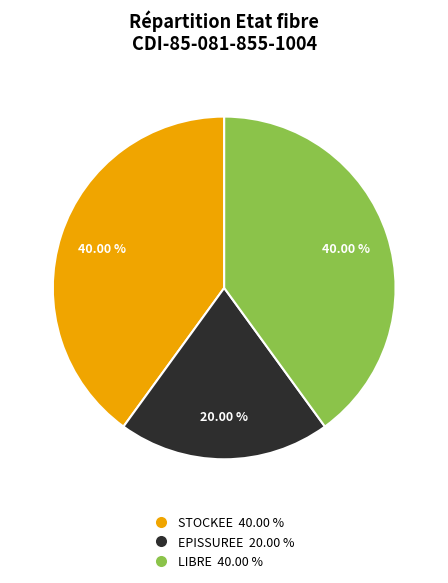

Which has a higher value, LIBRE or EPISSUREE?

LIBRE